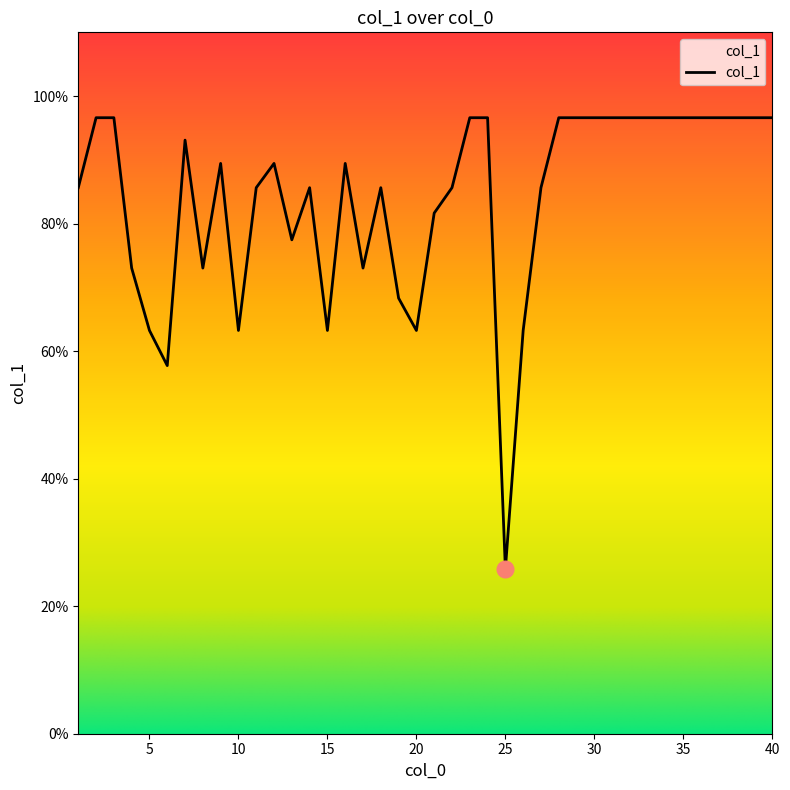

What is the maximum value shown in the chart?

96.6